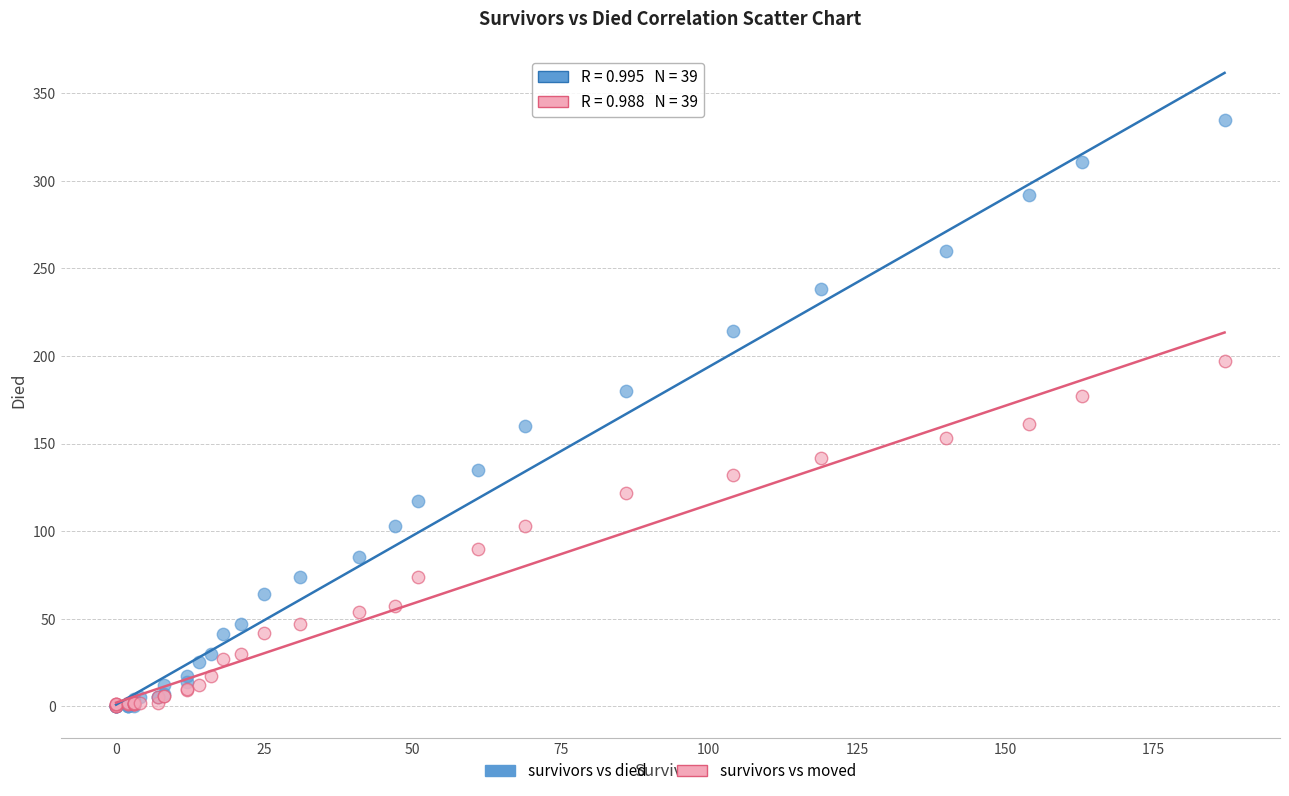

Which series contains the highest Y value?

survivors vs died